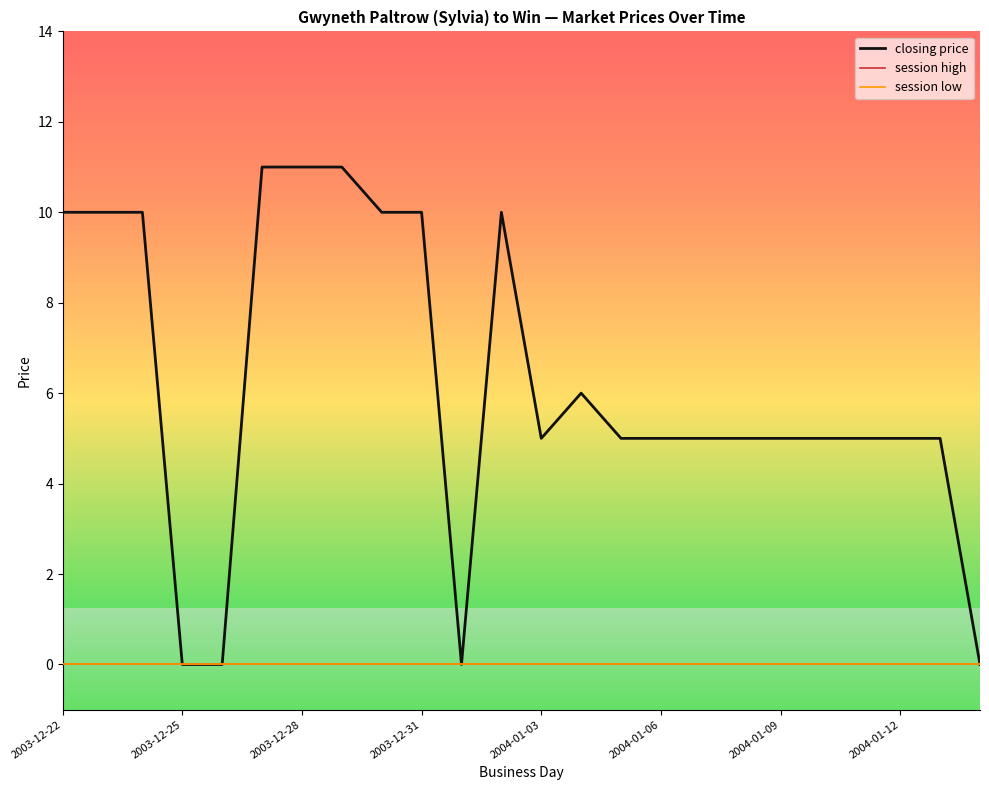

Is this an area chart (filled region under the line)?

No